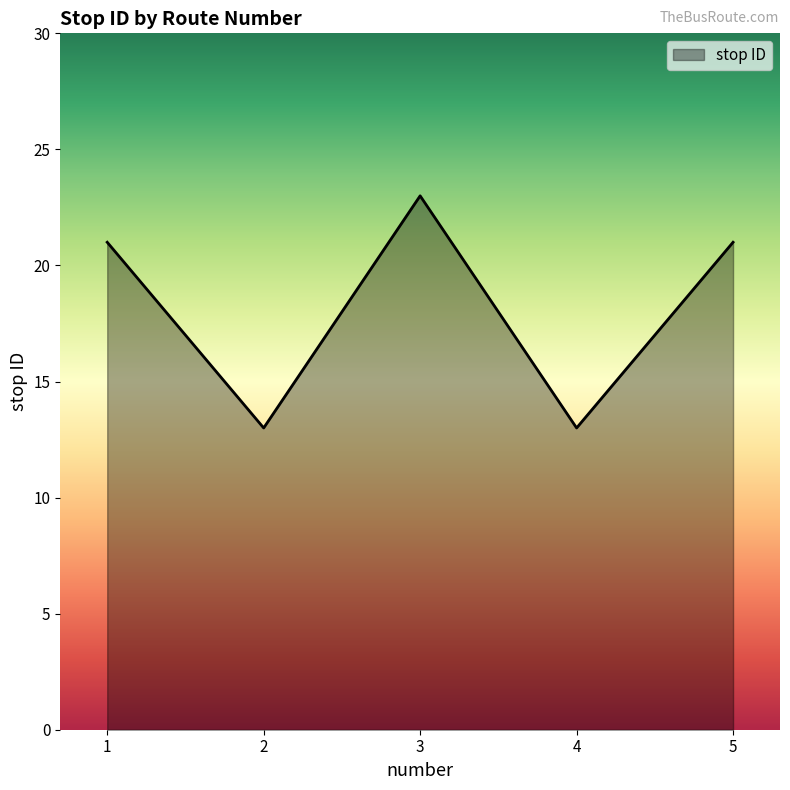

How many distinct data groups are displayed?

1